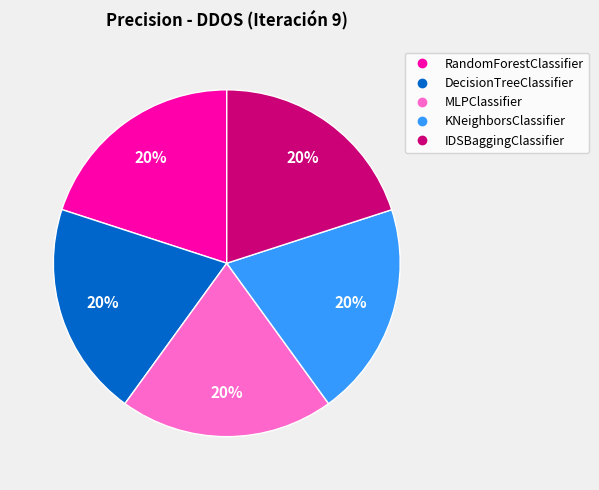

What percentage is the KNeighborsClassifier slice, to the nearest percent?

20%